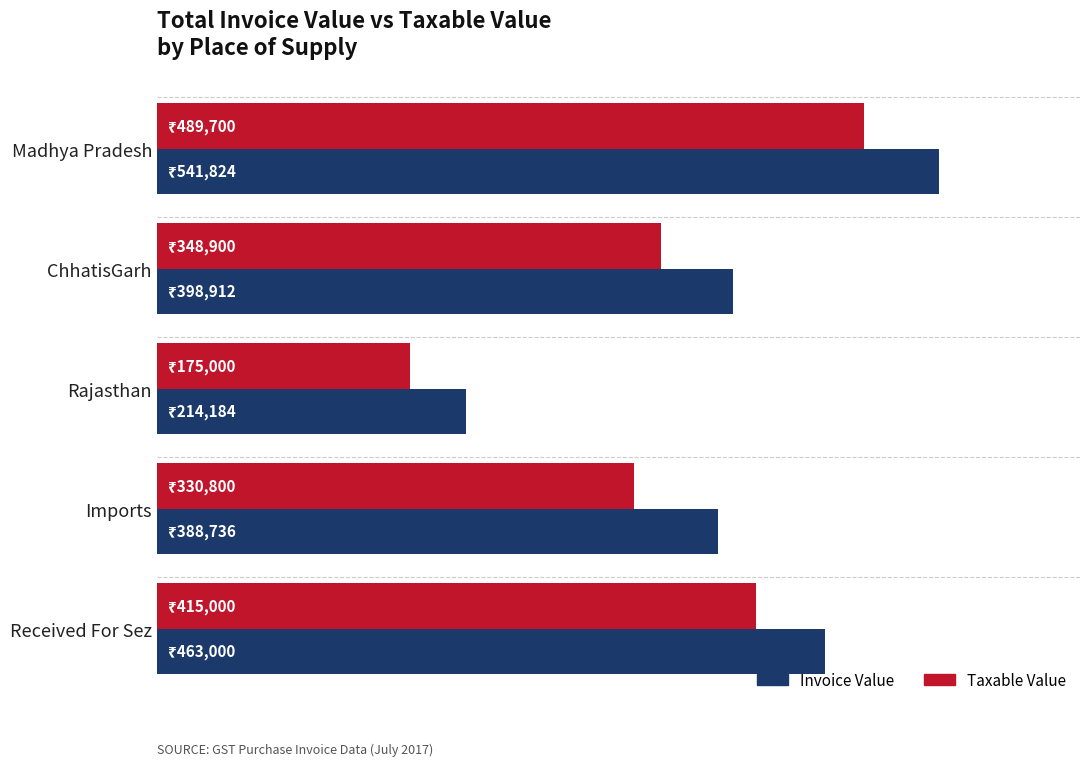

How many distinct data groups are displayed?

2